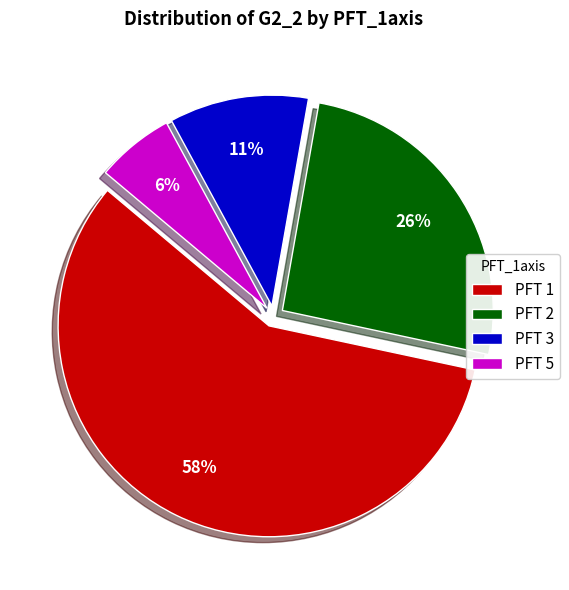

To the nearest percent, what is the combined percentage of PFT 5 and PFT 3?

17%